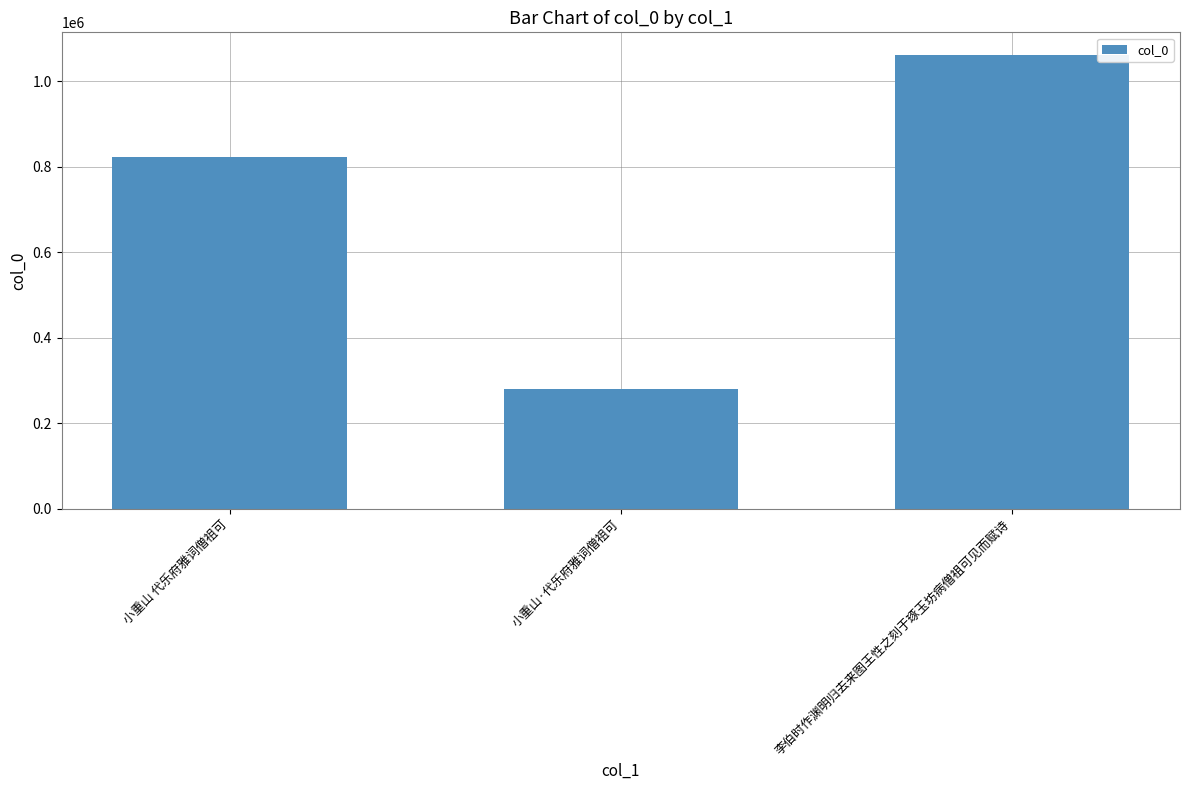

What is the average value?

721216